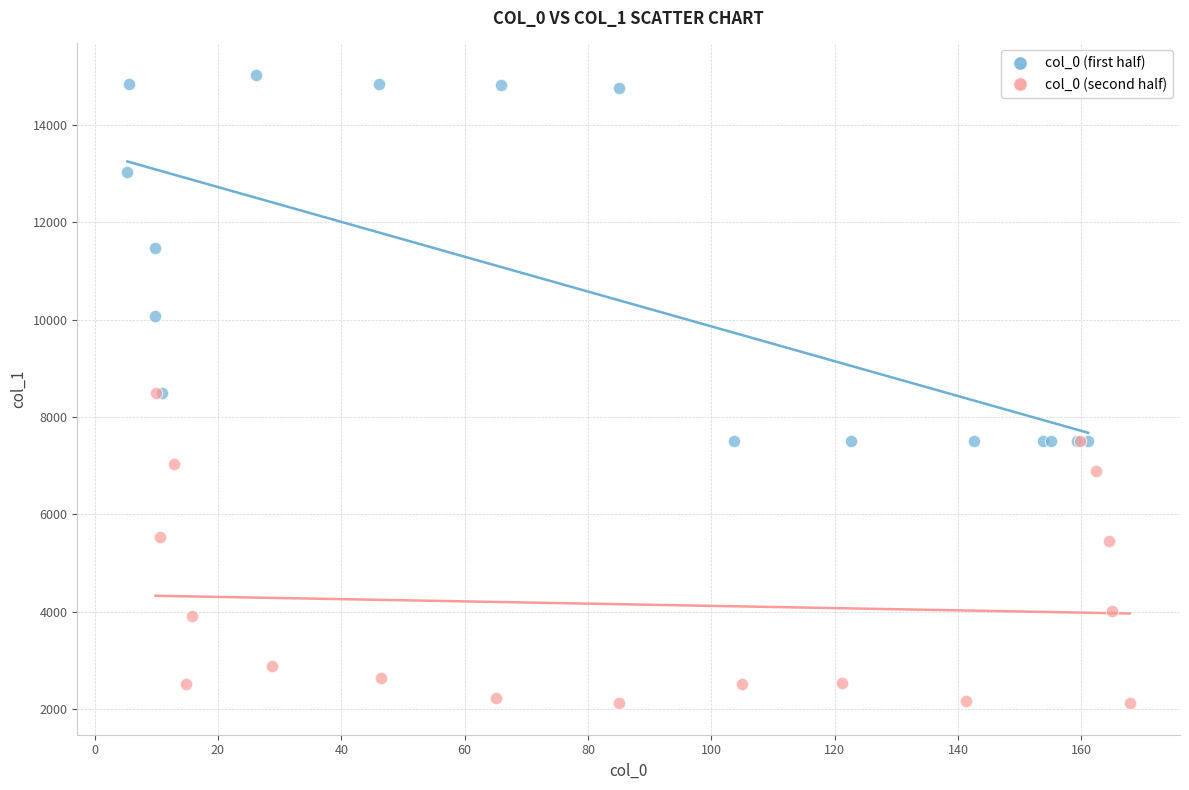

Which series reaches the minimum Y coordinate?

col_0 (second half)